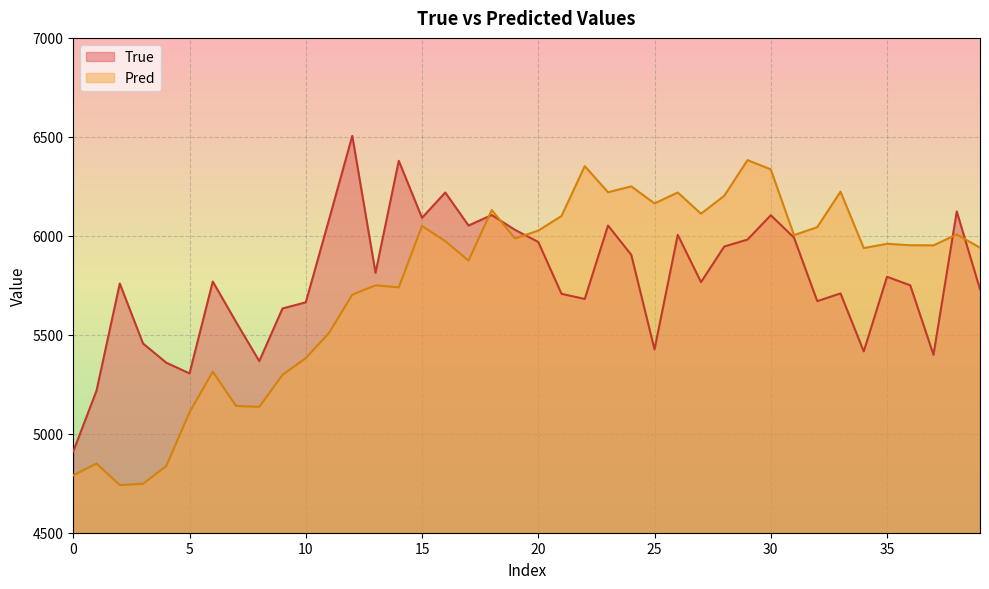

Where is Pred nearest to the value 5561?

11